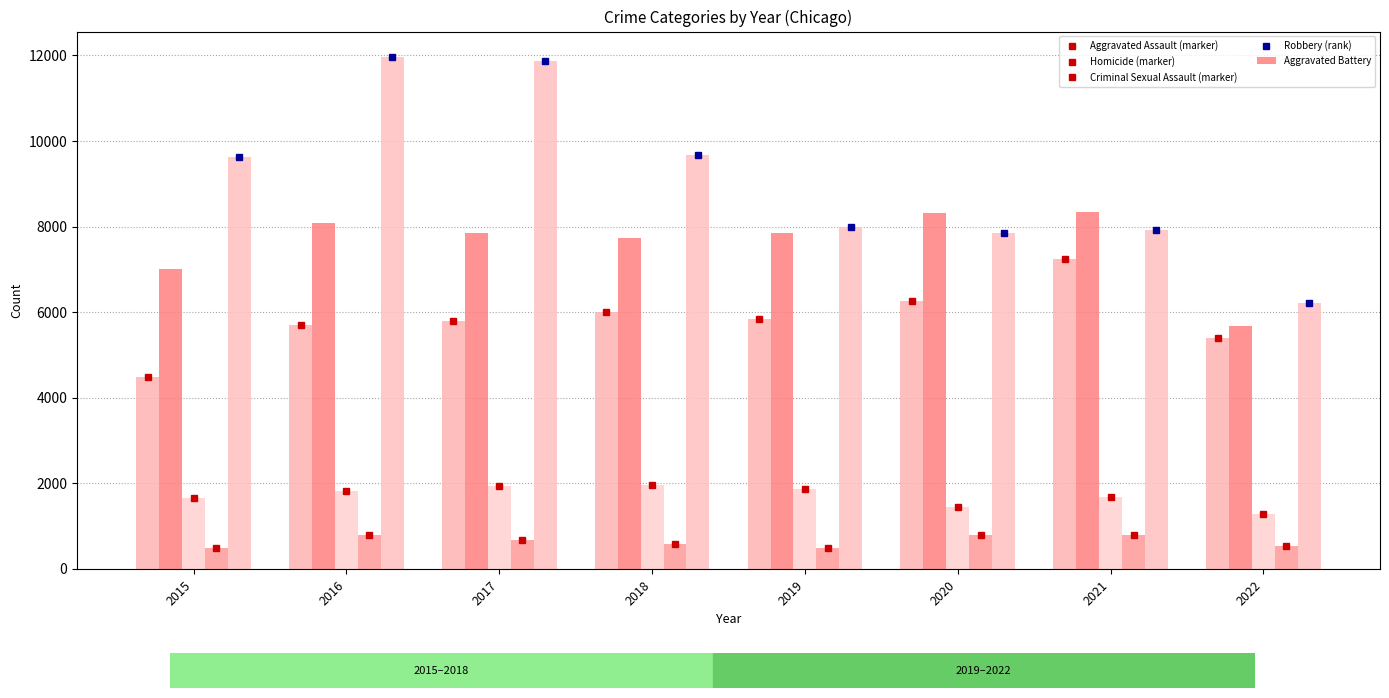

Reading left to right, what are all the values shown in this chart?

Aggravated Assault: 2015=4480	2016=5712	2017=5793	2018=6001	2019=5840	2020=6263	2021=7241	2022=5406
Aggravated Battery: 2015=7018	2016=8085	2017=7845	2018=7735	2019=7857	2020=8319	2021=8348	2022=5673
Criminal Sexual Assault: 2015=1660	2016=1814	2017=1934	2018=1967	2019=1865	2020=1441	2021=1674	2022=1294
Homicide: 2015=496	2016=786	2017=672	2018=589	2019=498	2020=785	2021=801	2022=527
Robbery: 2015=9638	2016=11960	2017=11880	2018=9679	2019=7994	2020=7855	2021=7920	2022=6216